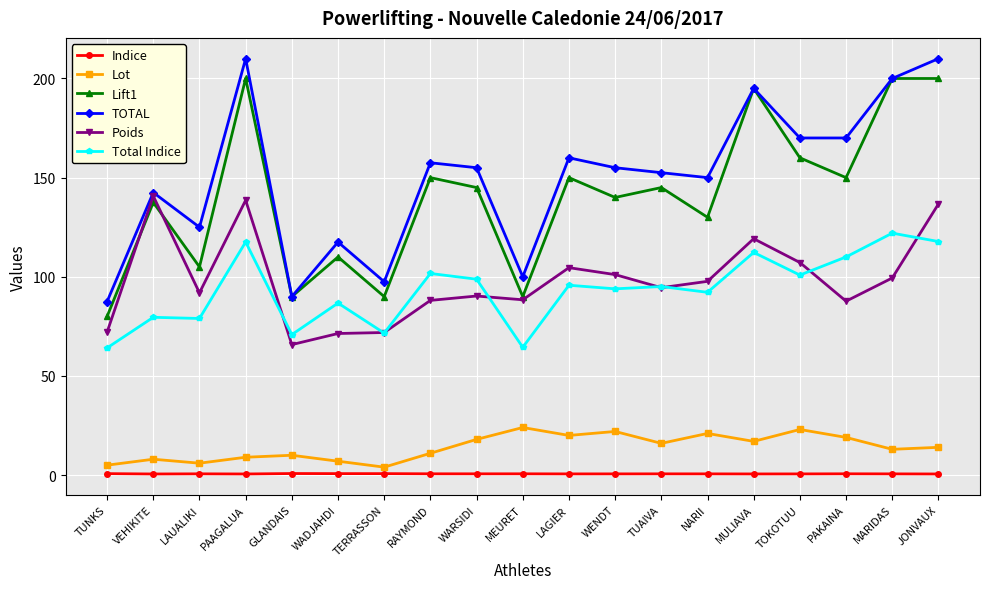

What is the label of the 11th point from the left?

LAGIER